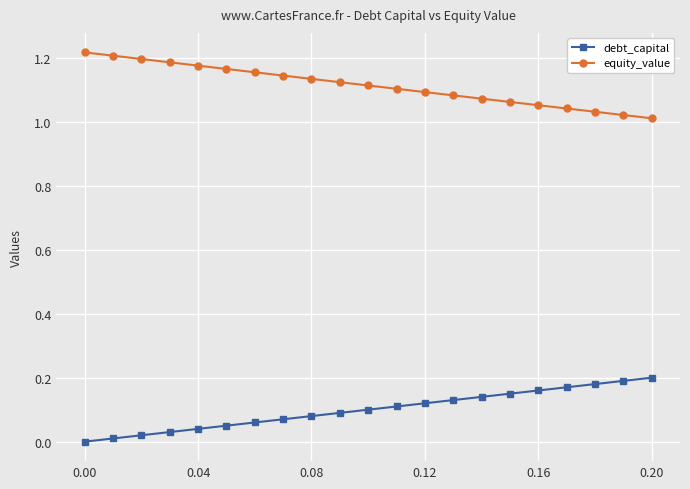

What is the sum of all equity_value values?

23.4